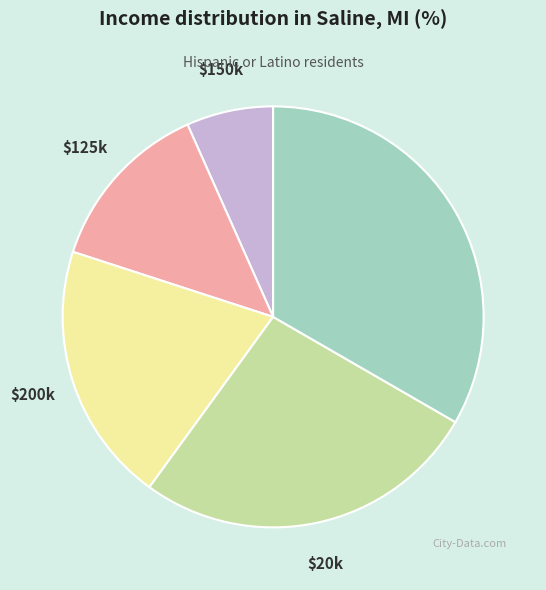

Is there a majority slice in this chart?

No